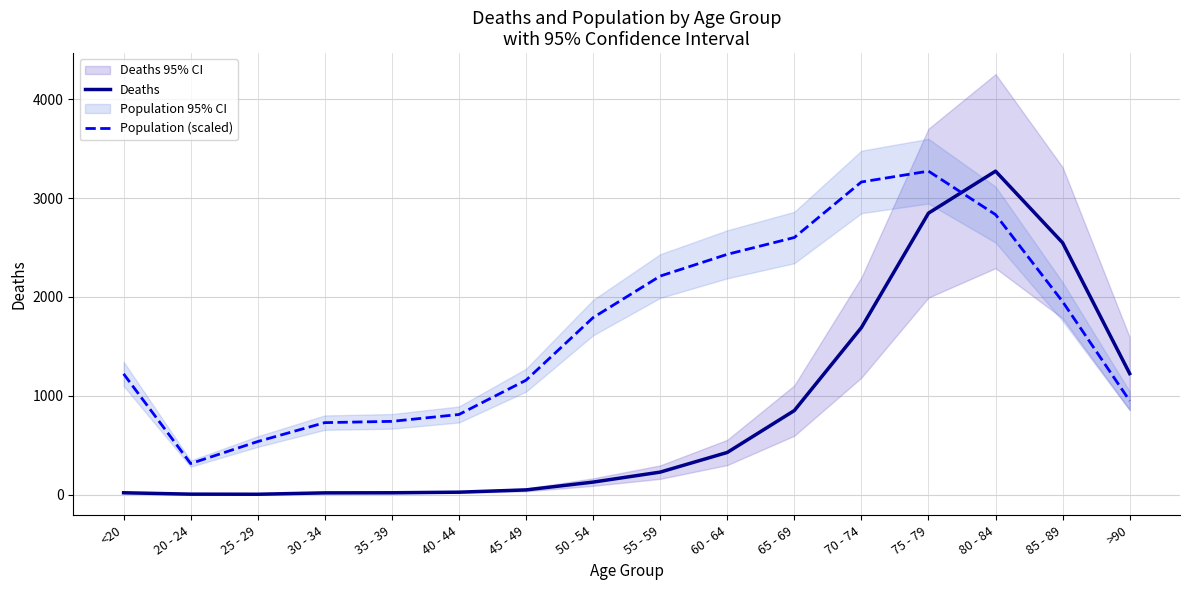

Where does the Population (scaled) series first go above 1790?

50 - 54